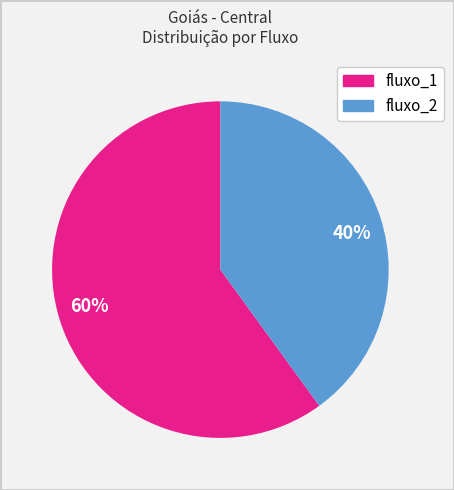

Approximately how many times larger is the value at fluxo_2 compared to fluxo_1?

0.7